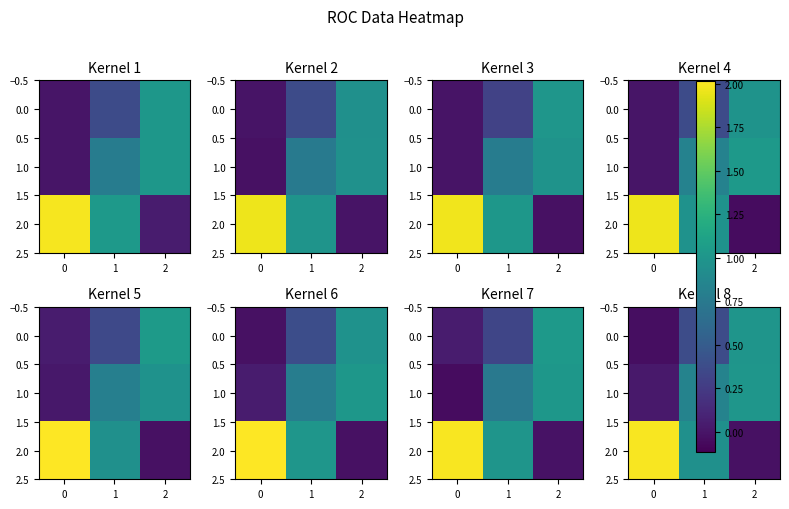

Rank the series by their maximum value, from highest to lowest.

row_2, row_1, row_0